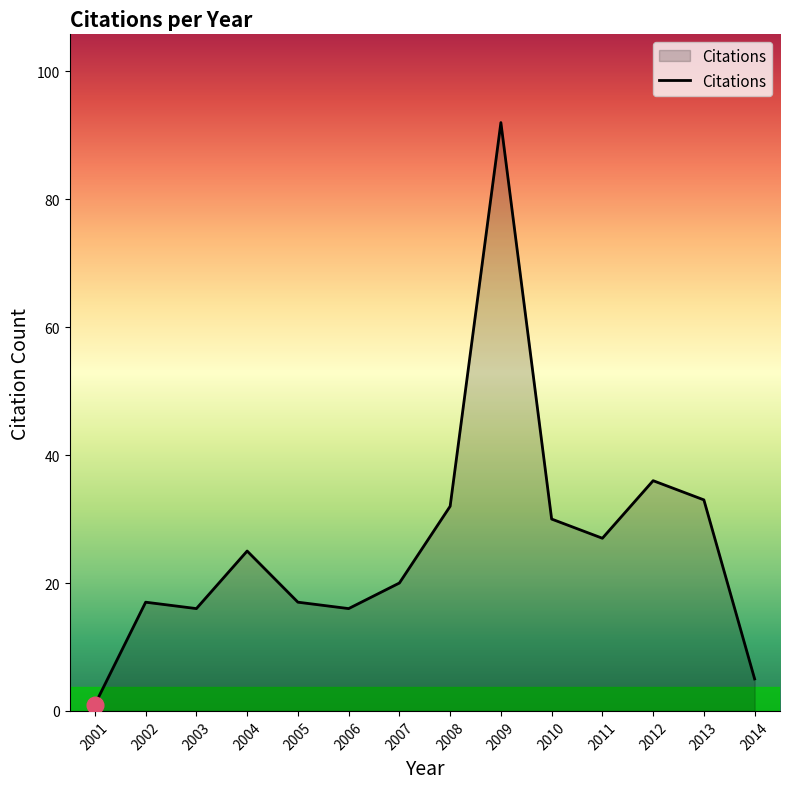

What is the difference between the maximum and minimum values?

91